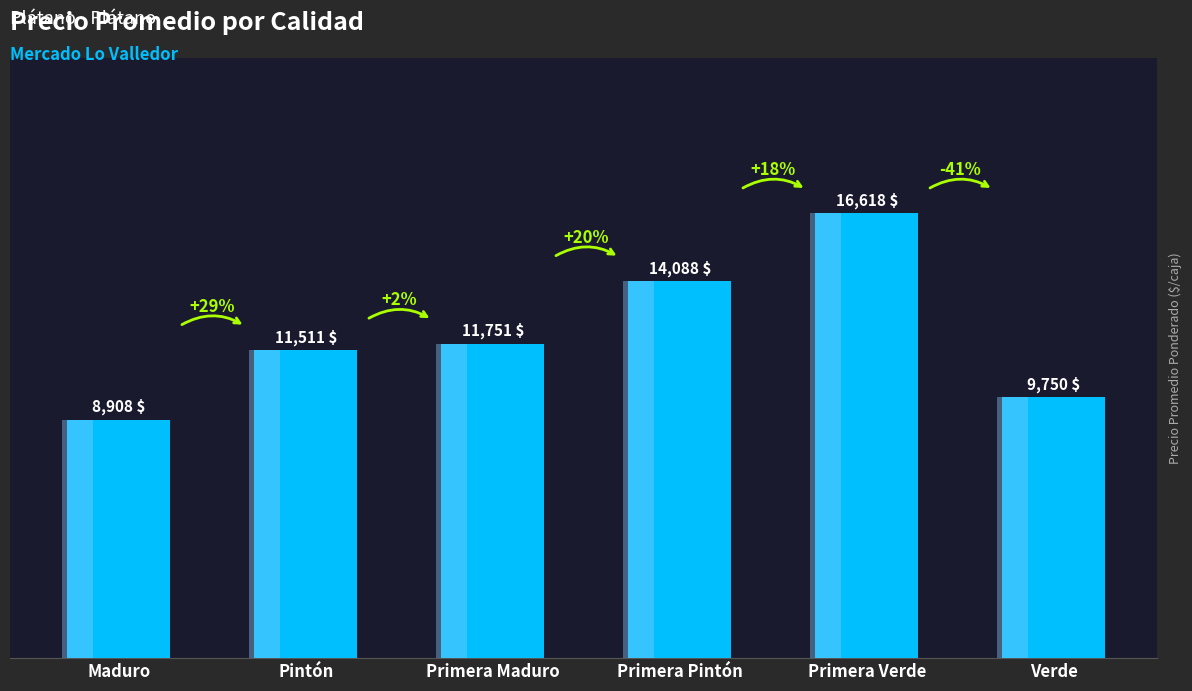

Are the bars horizontal?

No